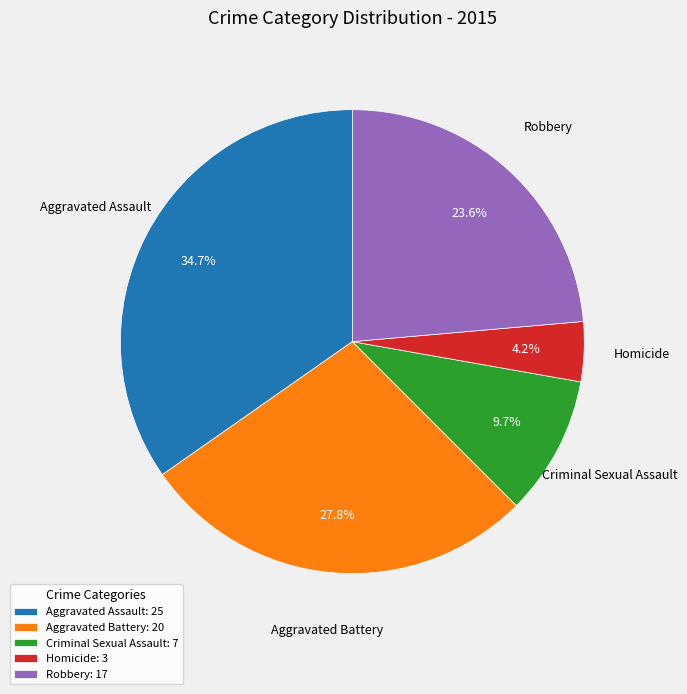

Approximately how many times larger is the value at Criminal Sexual Assault compared to Homicide?

2.3